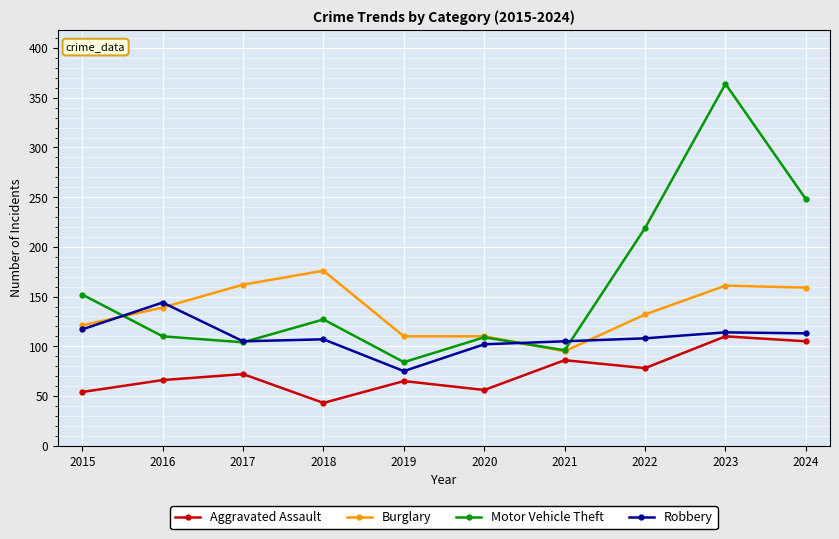

At 2018, list the series in order from largest to smallest.

Burglary, Motor Vehicle Theft, Robbery, Aggravated Assault